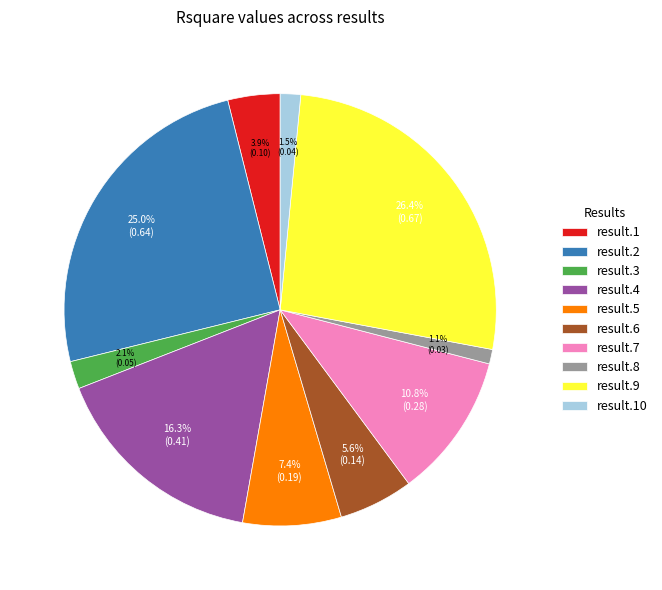

To the nearest percent, what is the difference between the largest and smallest slice percentages?

25%